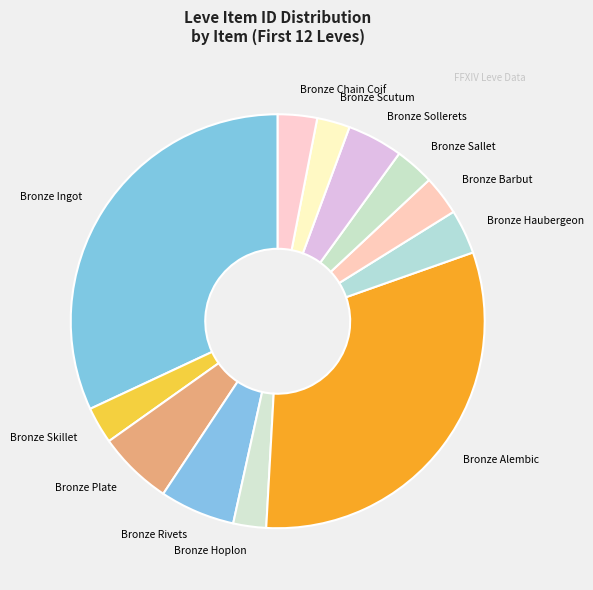

Do Bronze Barbut and Bronze Scutum together represent more than half of the pie?

No